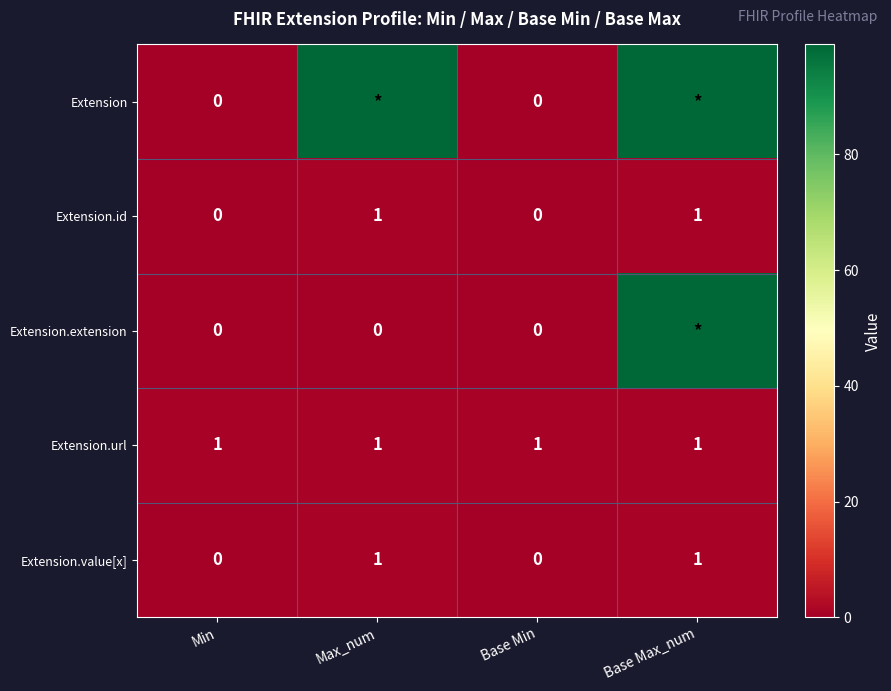

True or false: Extension.id has a value of 2 at Base Max_num.

False